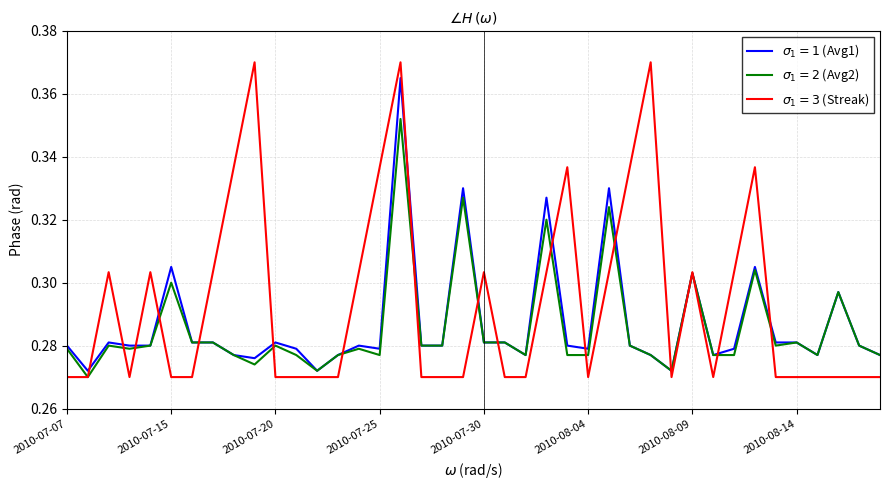

Does the chart display data point markers on the line(s)?

No